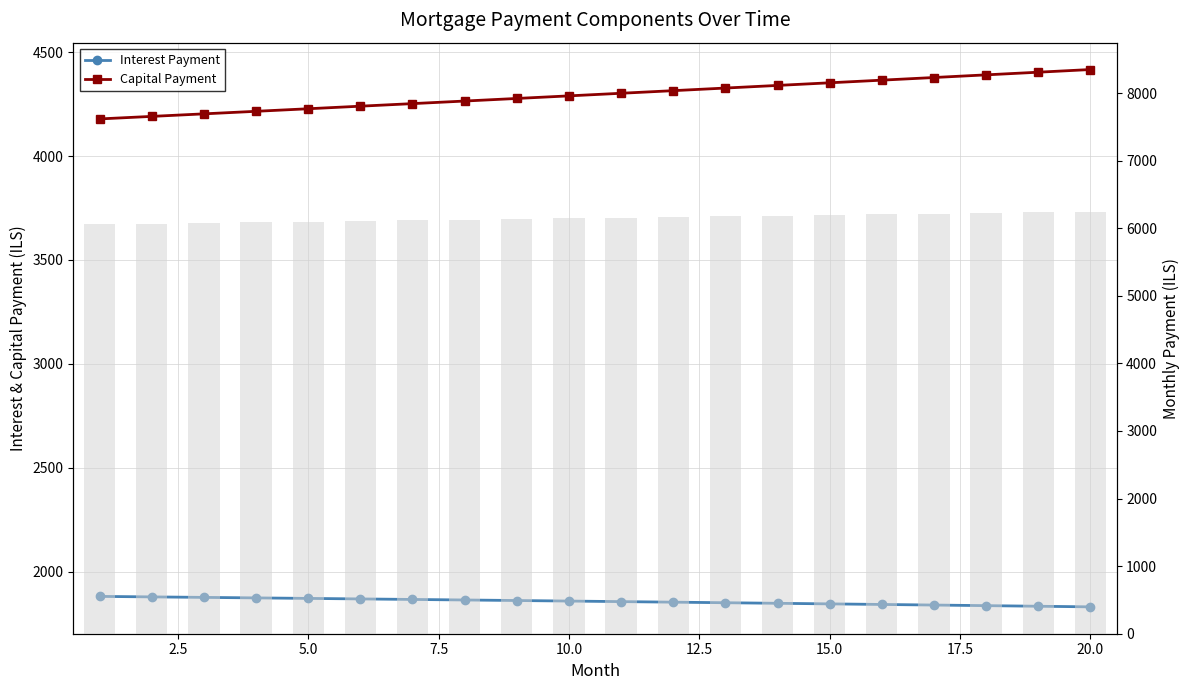

Which has a higher value, 12.5 or 19?

12.5